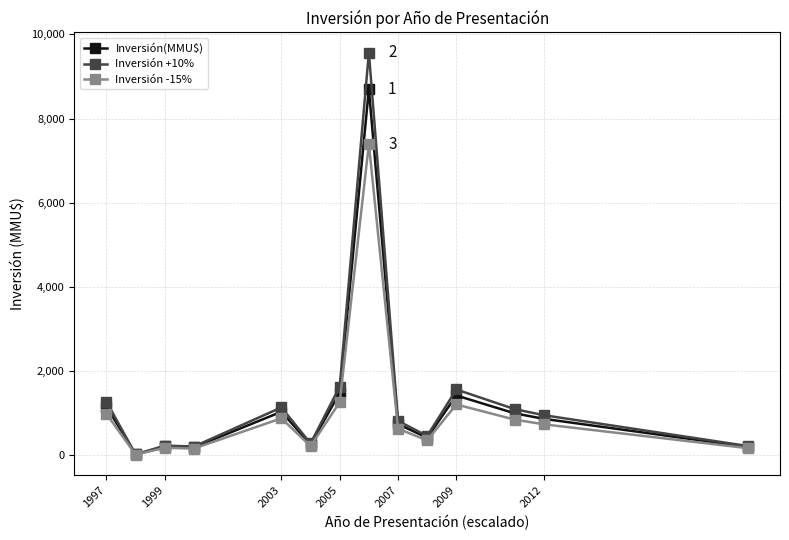

What is the maximum value shown in the chart?

9570.0